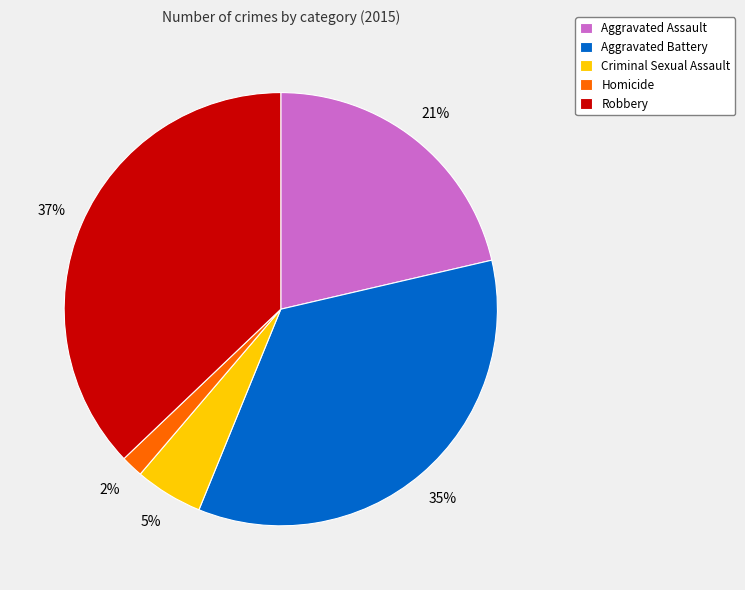

Do Robbery and Aggravated Battery together represent more than half of the pie?

Yes